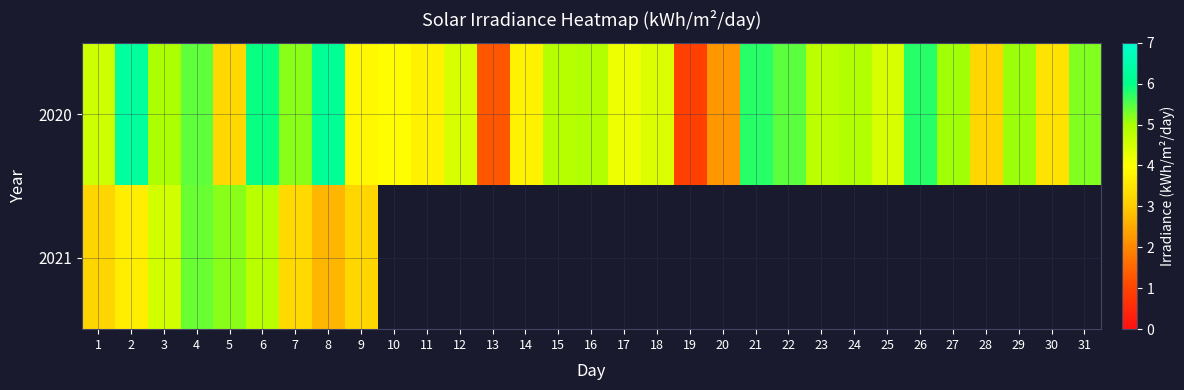

What is the highest value of the 2020 series?

6.3